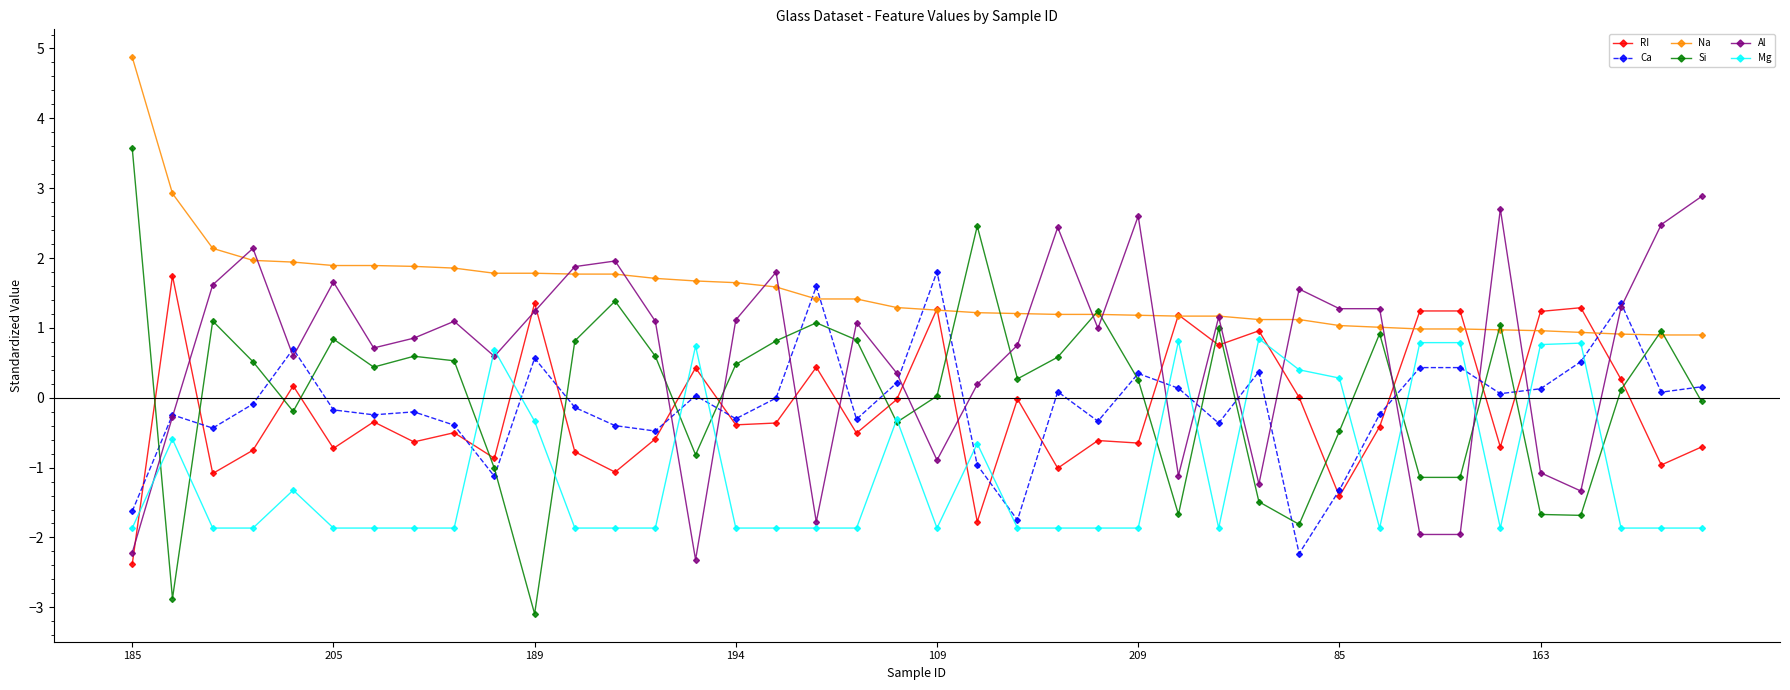

What is the highest value of the RI series?

1.7